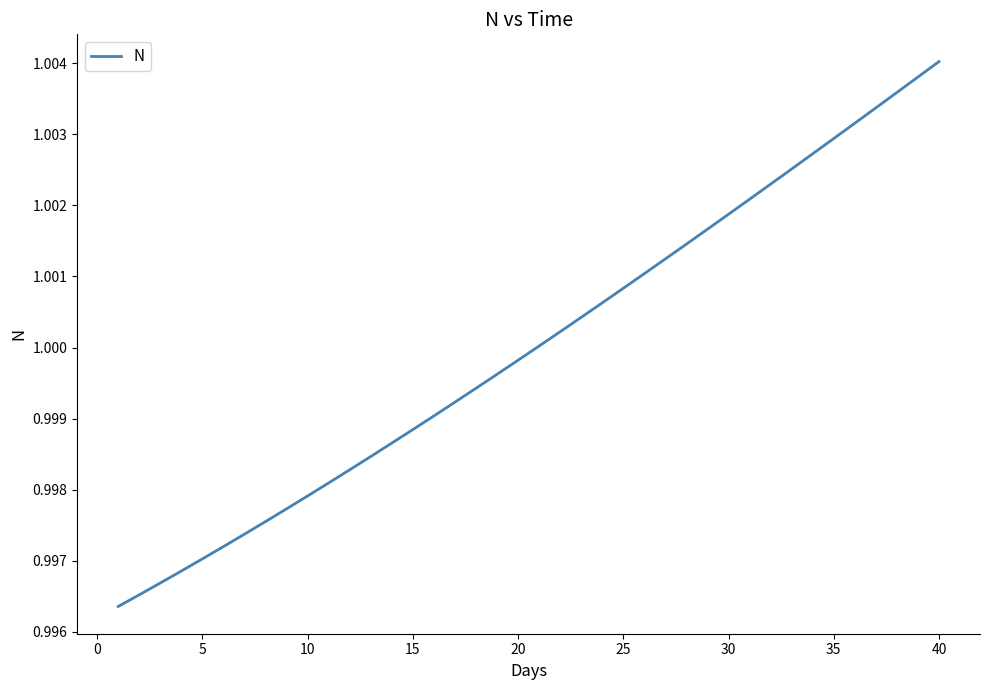

What is the maximum value shown in the chart?

1.0